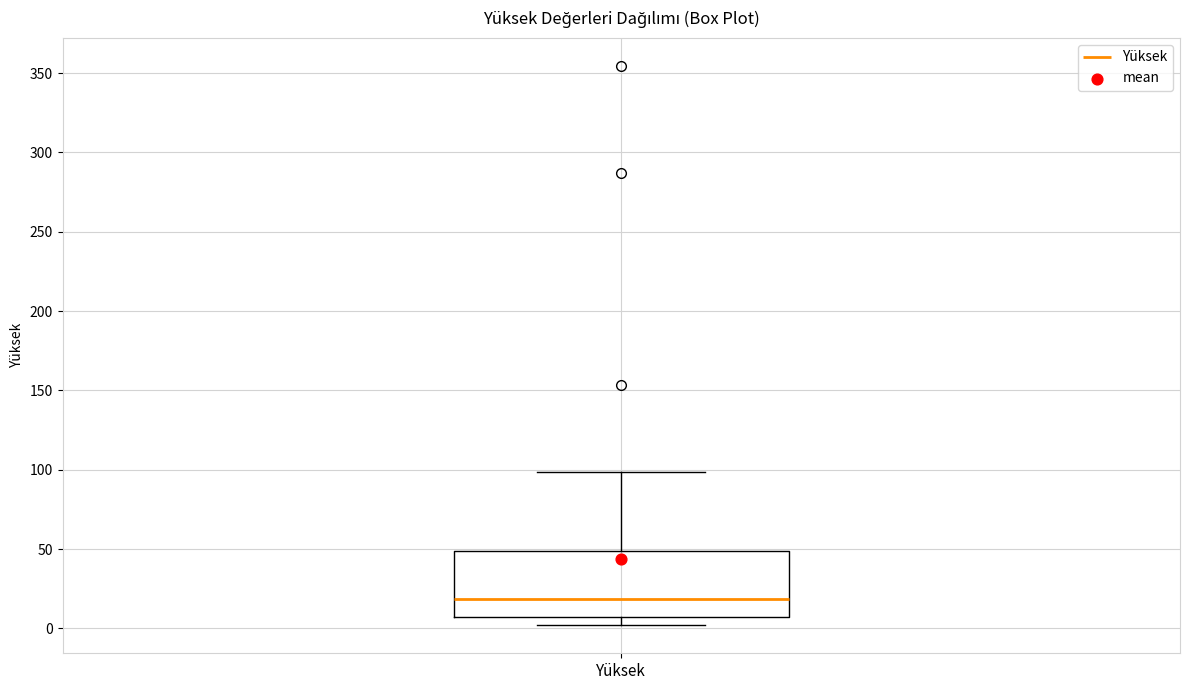

Where is the upper edge of the box for Yüksek on the y-axis? The values are not printed on the chart, so give them approximately, as read against the axis.

50